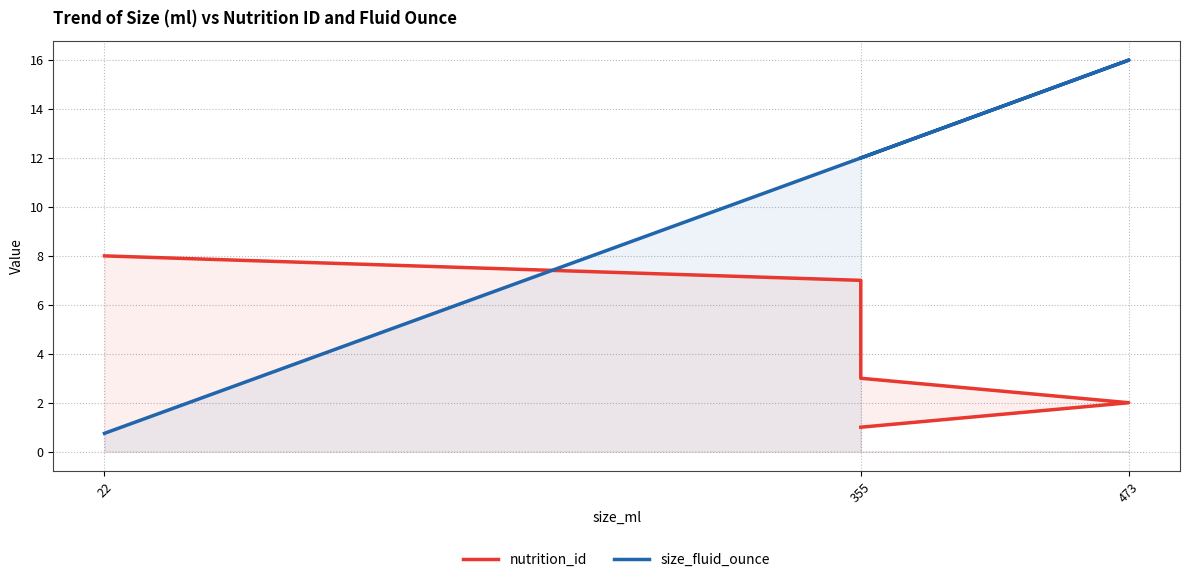

Is it true that nutrition_id equals 6.3 at 355?

False